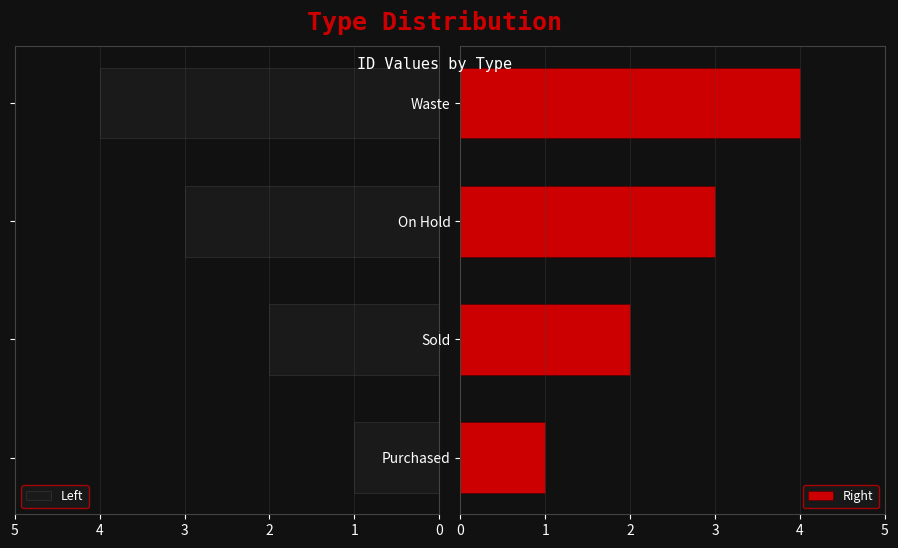

Does the chart contain any negative values?

No